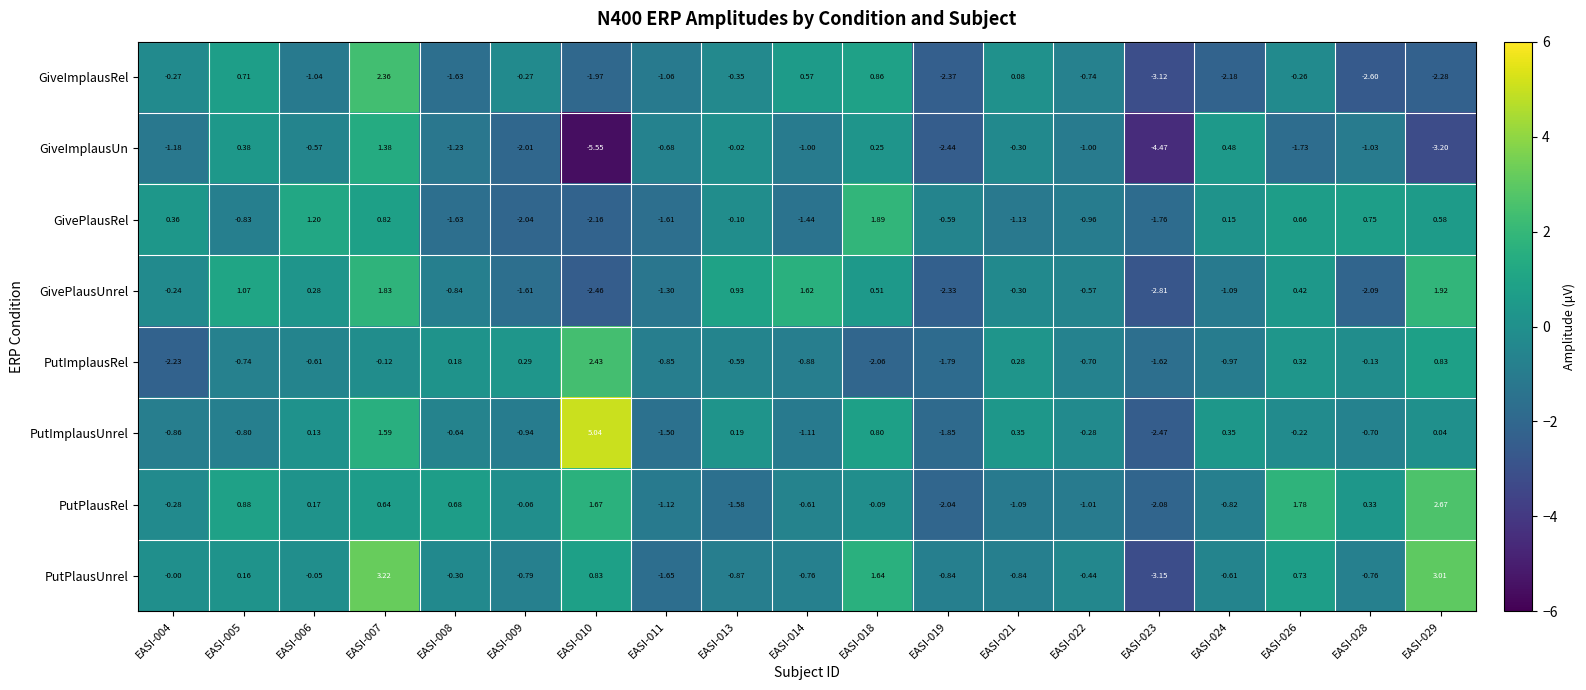

How many categories are shown in the chart?

19